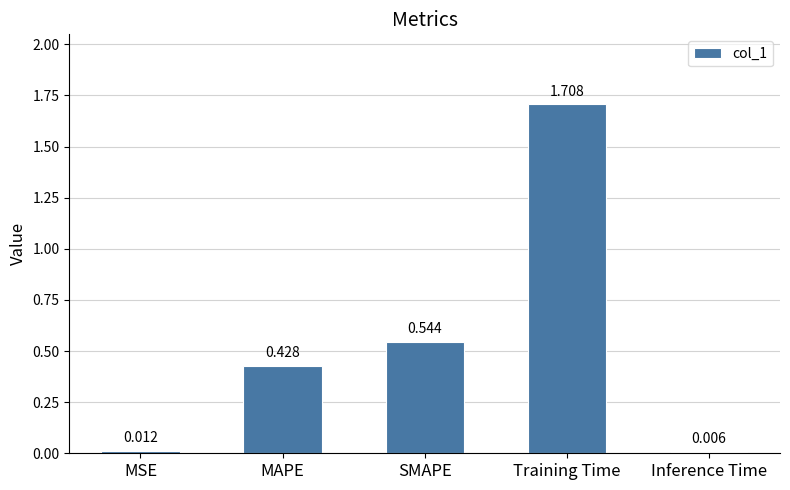

What is the sum of all values?

2.7